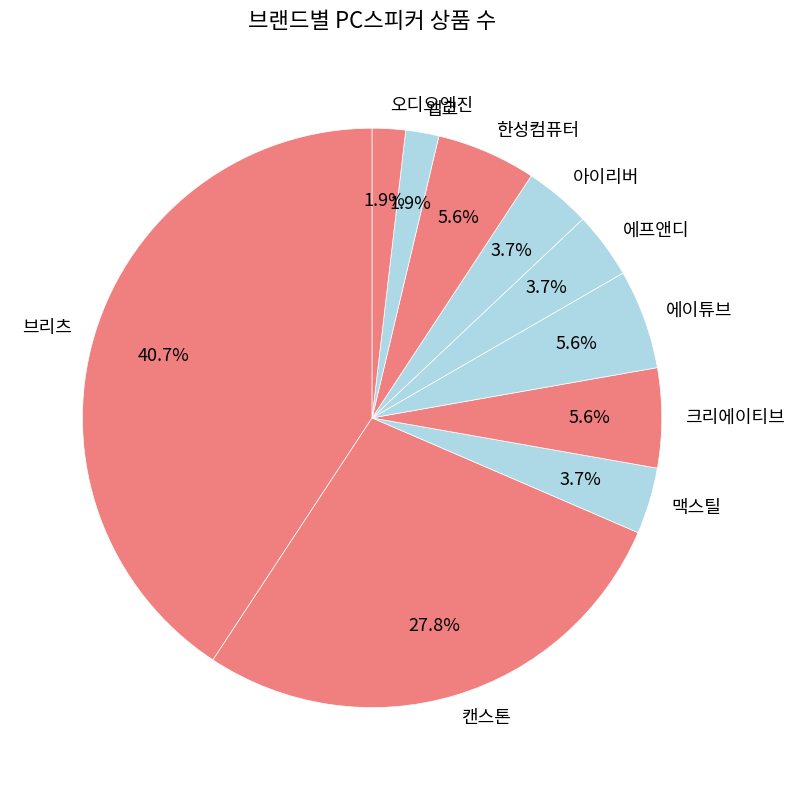

Does 앱코 represent more than half of the total?

No